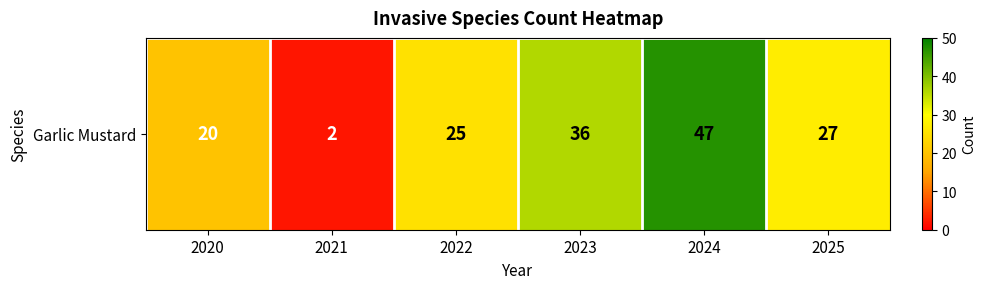

Between 2023 and 2024, which is larger?

2024